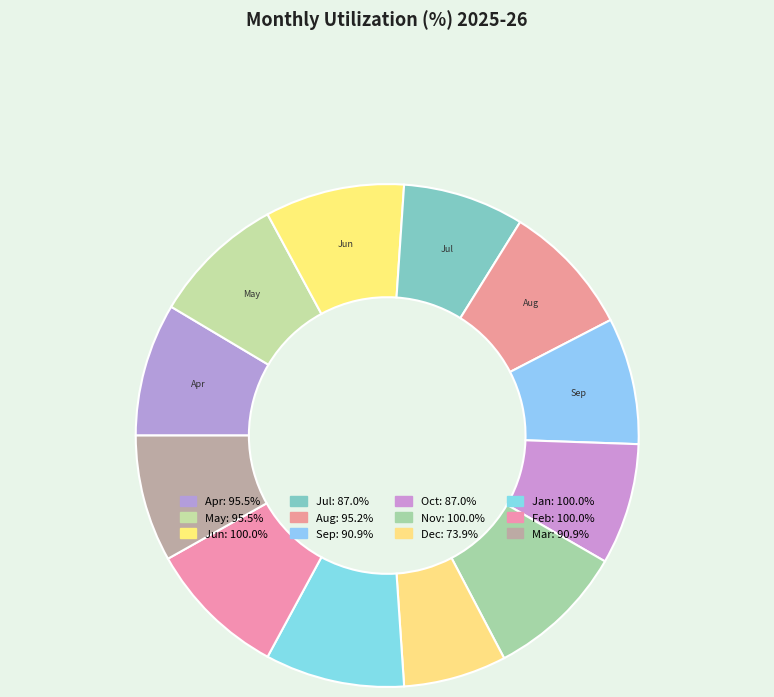

What is the total percentage of Jun and May?

17.5%